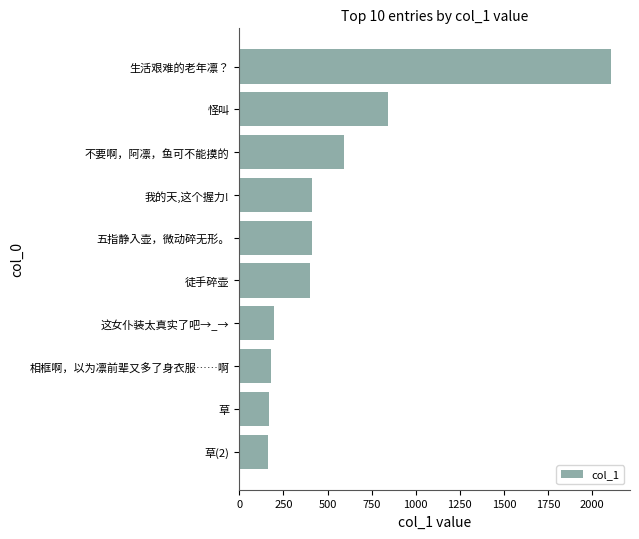

What is the sum of the values at 五指静入壶，微动碎无形。 and 徒手碎壶?

811.8